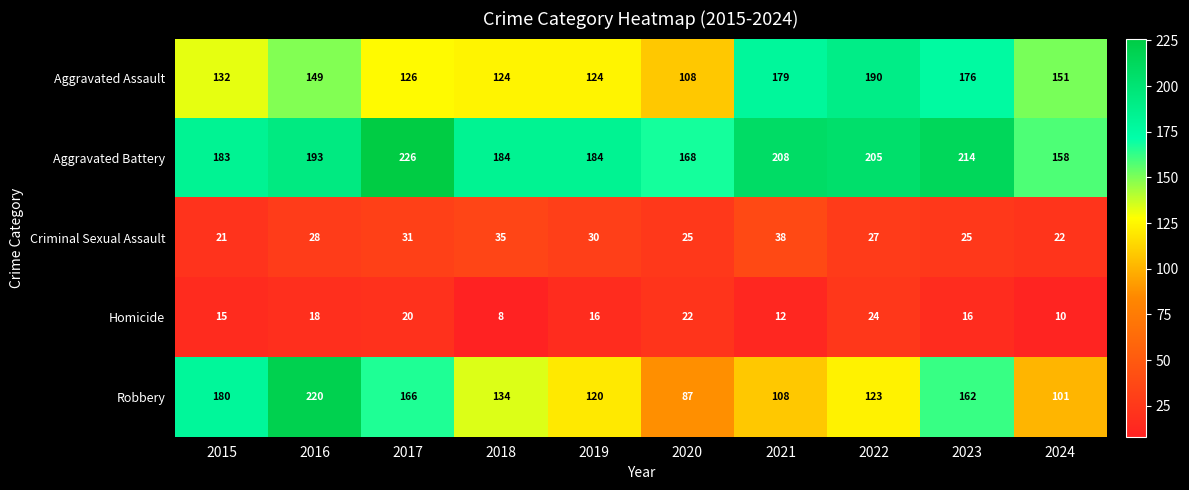

At which label is Aggravated Assault closest to 149?

2016